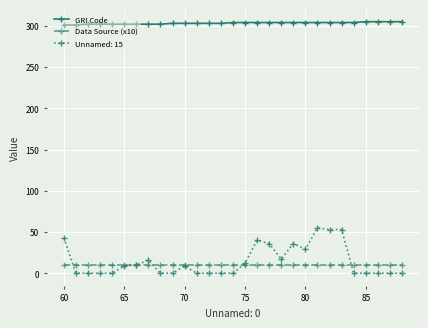

Which series has the largest total across all categories?

GRI Code